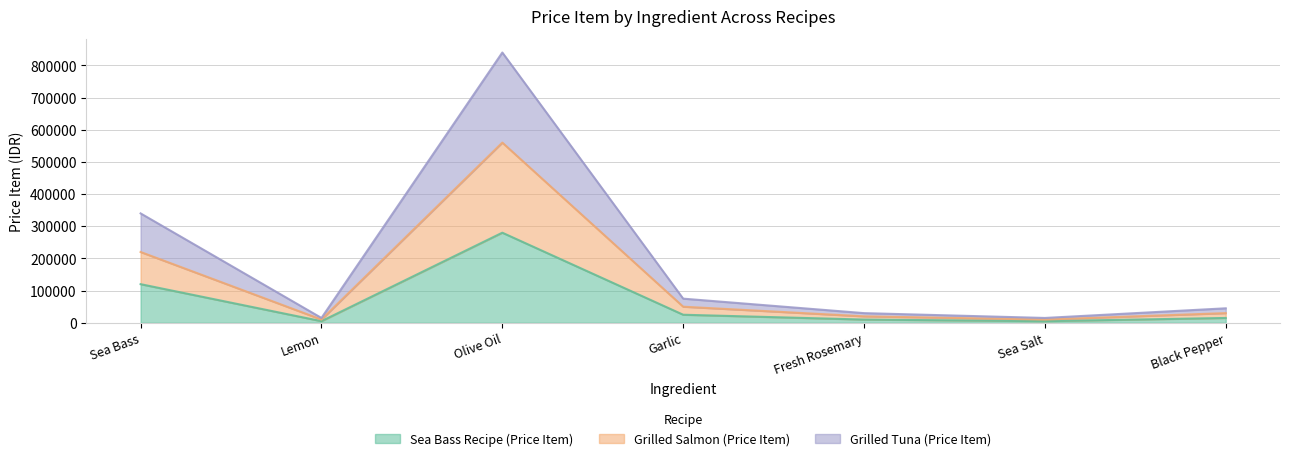

At which label is Grilled Tuna (Price Item) closest to 427500?

Sea Bass